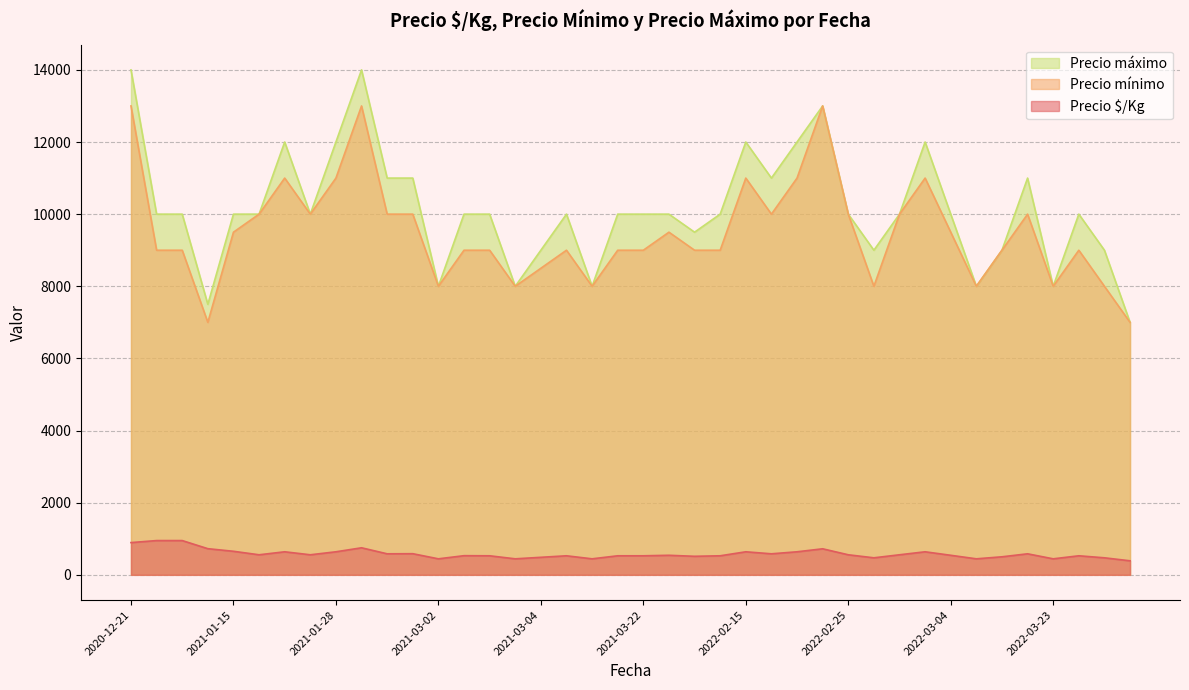

How many categories are shown in the chart?

40